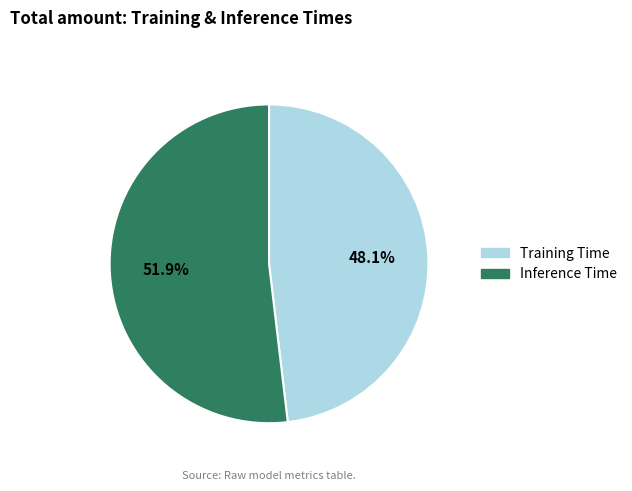

Which category has the biggest portion of the pie?

Inference Time